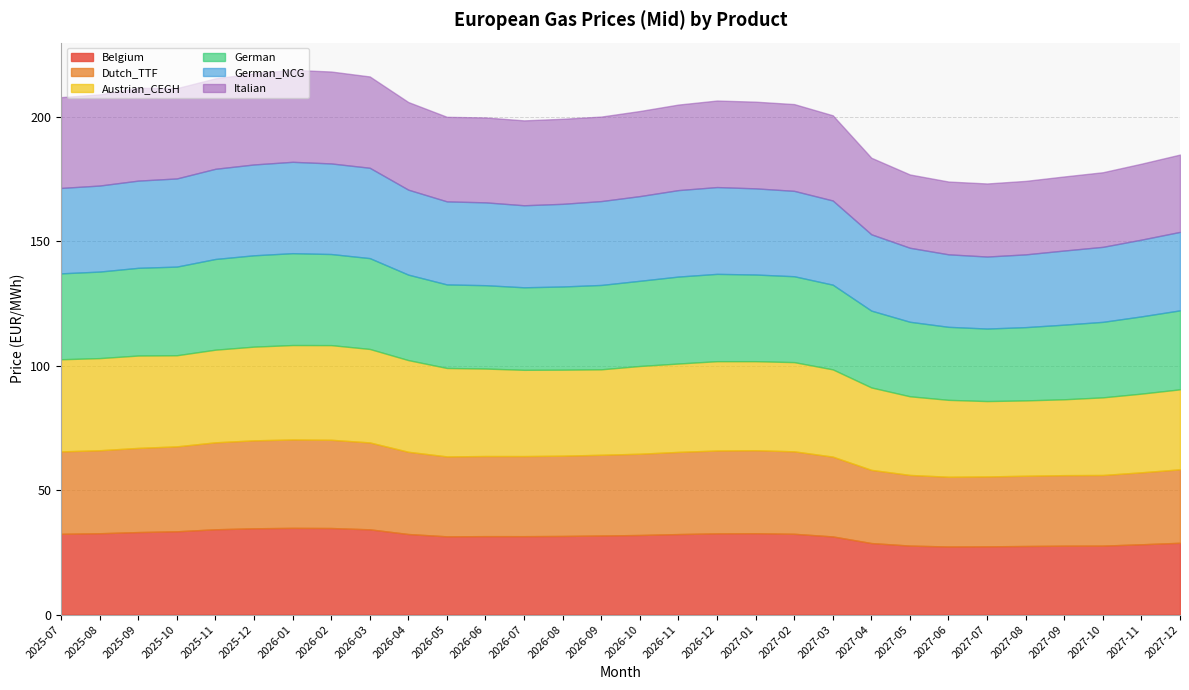

What is the label of the 18th point from the right?

2026-07